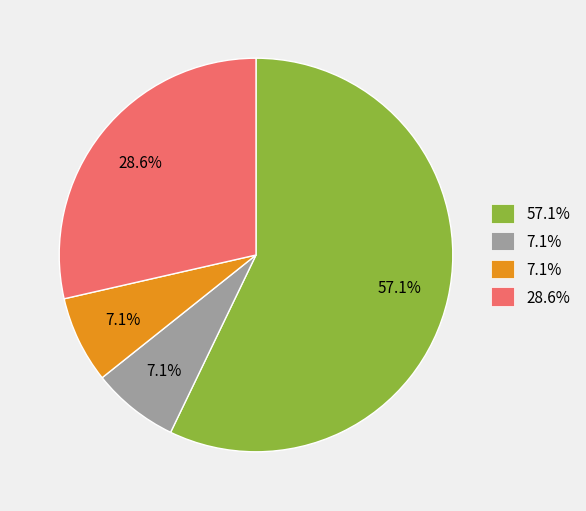

Does any single category account for the majority?

Yes